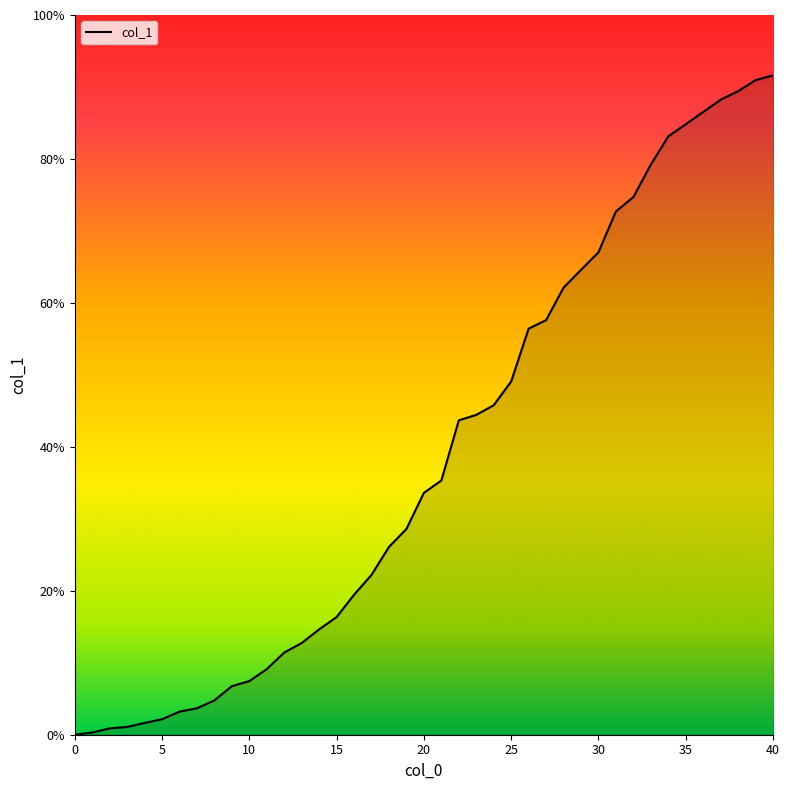

What is the maximum value shown in the chart?

91.6